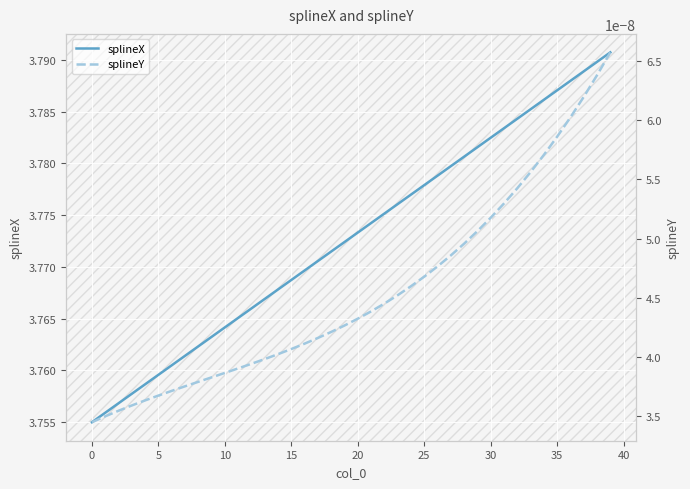

Count the number of data series in this chart.

2